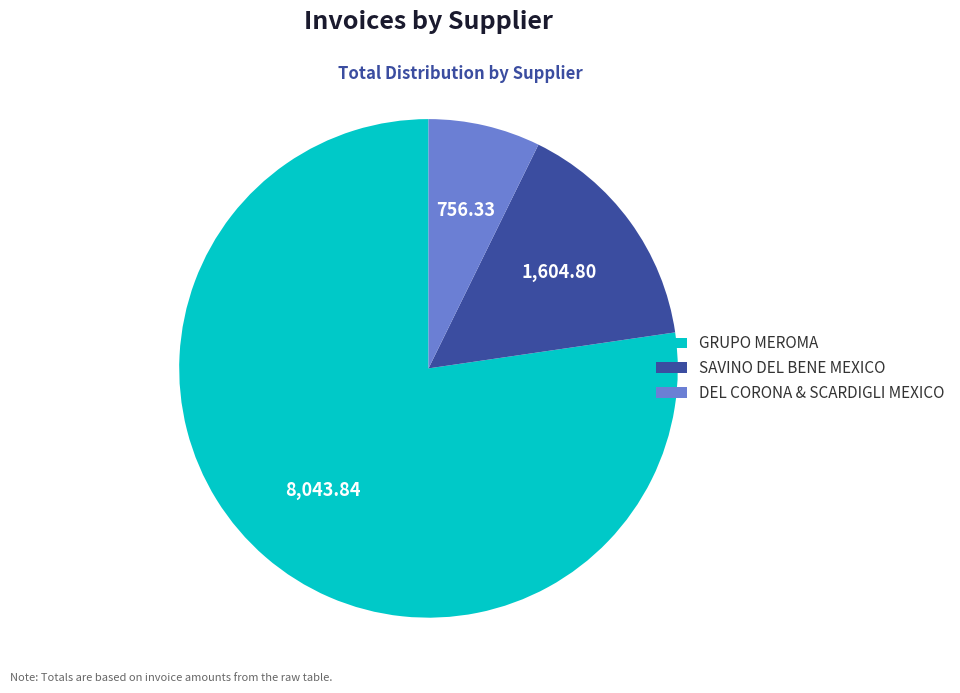

How many slices are in this pie chart?

3